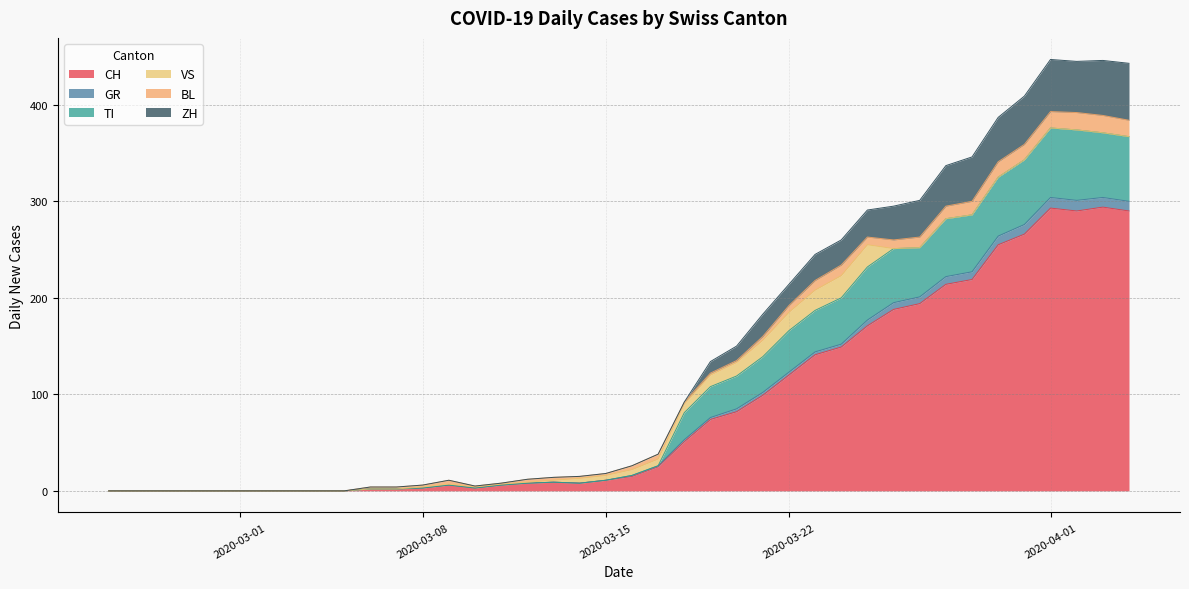

What is the highest value of the CH series?

294